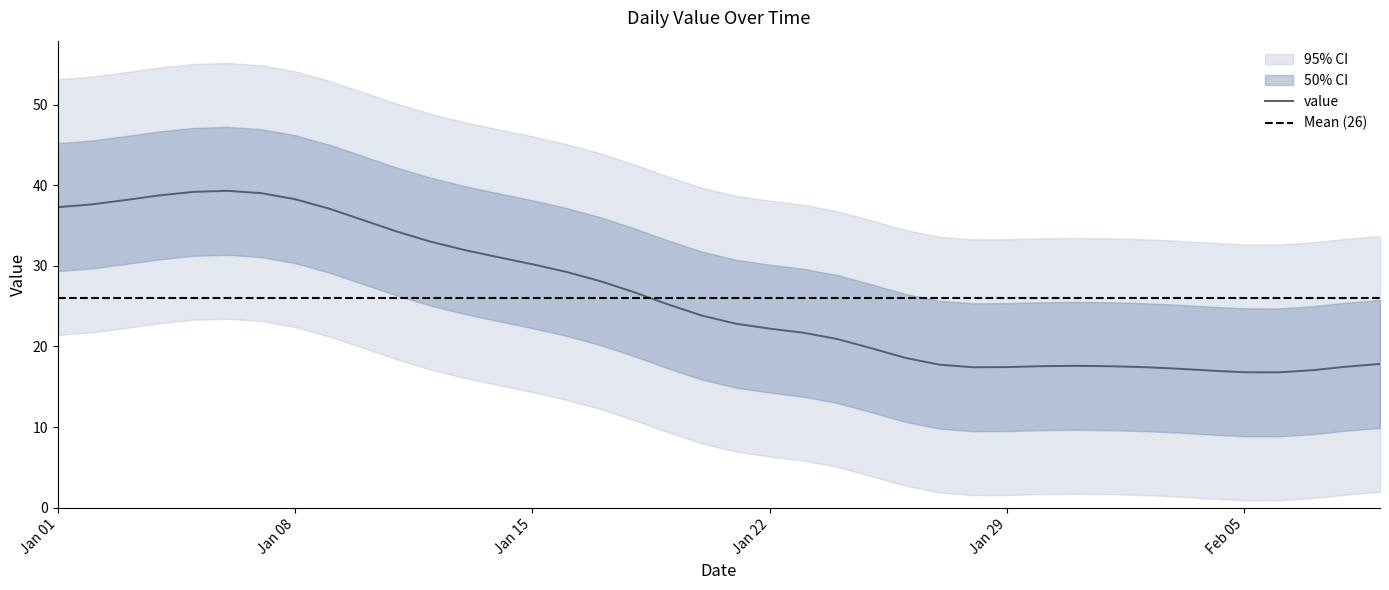

How many points are lower than both their immediate neighbors (excluding endpoints)?

2